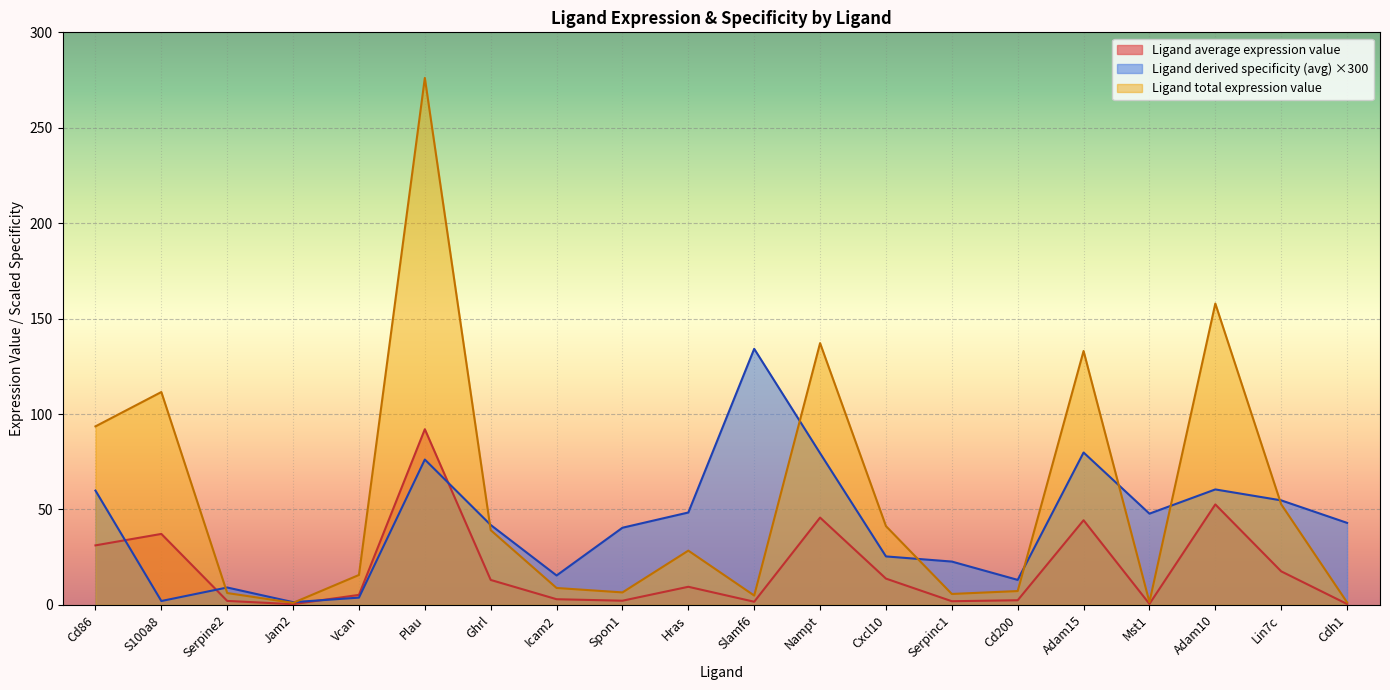

Is the value of Ligand derived specificity (avg) at Jam2 greater than the value of Ligand total expression value at Adam10?

No